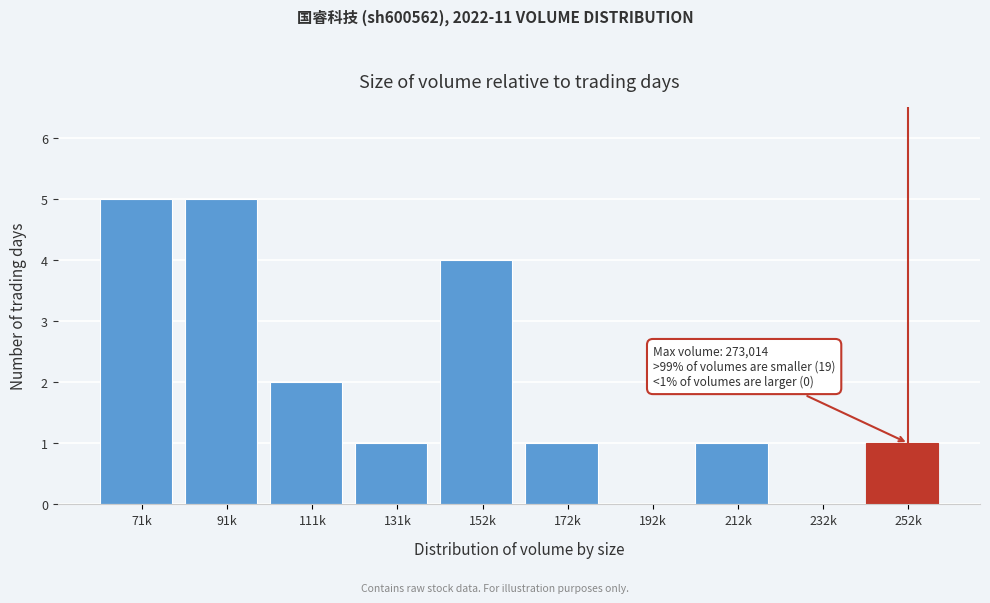

Reading left to right, transcribe all the data shown in this chart.

71k=5	91k=5	111k=2	131k=1	152k=4	172k=1	192k=0	212k=1	232k=0	252k=1